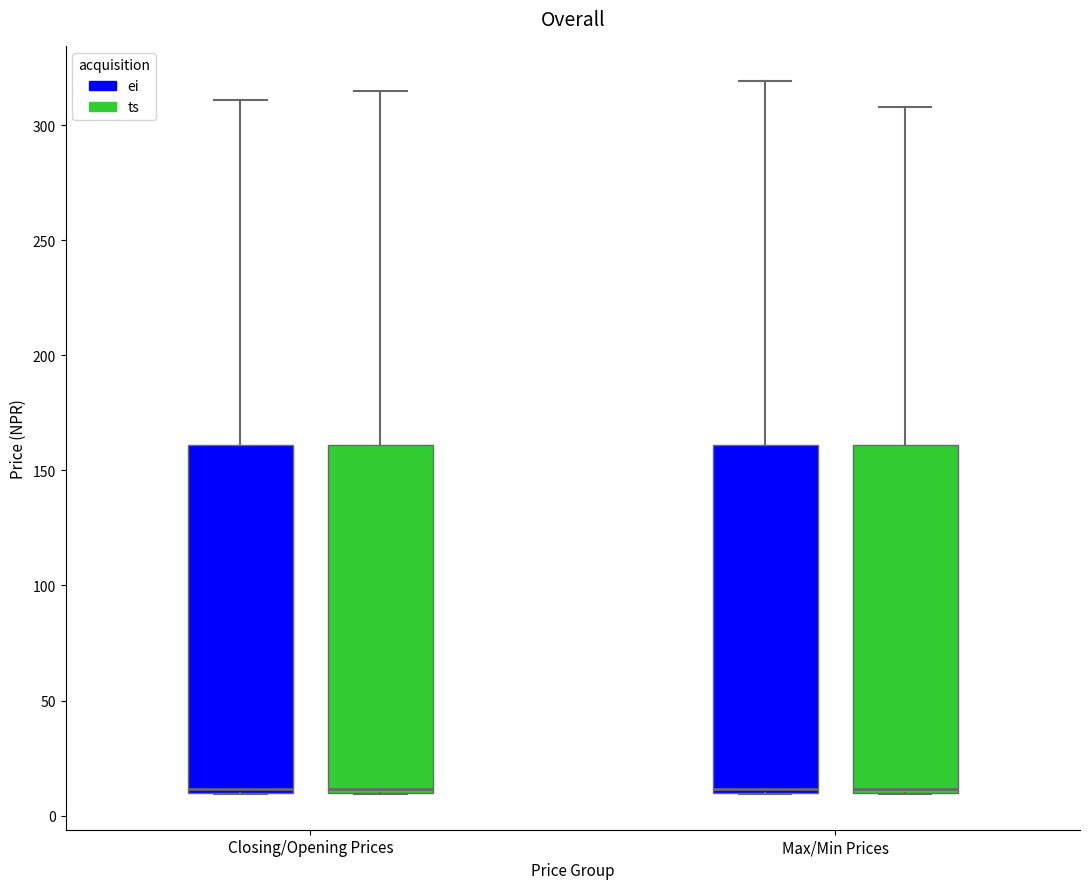

Reading left to right, read every box against the y-axis: the position of its median line, the range the box covers, and the ends of its whiskers. The values are not printed on the chart, so give them approximately, as read against the axis.

Closing/Opening Prices (ei): median 10, box 10 to 160, whiskers 10 to 310
Closing/Opening Prices (ts): median 10 (just above the box's lower edge), box 10 to 160, whiskers 10 to 315
Max/Min Prices (ei): median 10 (just above the box's lower edge), box 10 to 160, whiskers 10 to 320
Max/Min Prices (ts): median 10 (just above the box's lower edge), box 10 to 160, whiskers 10 to 310